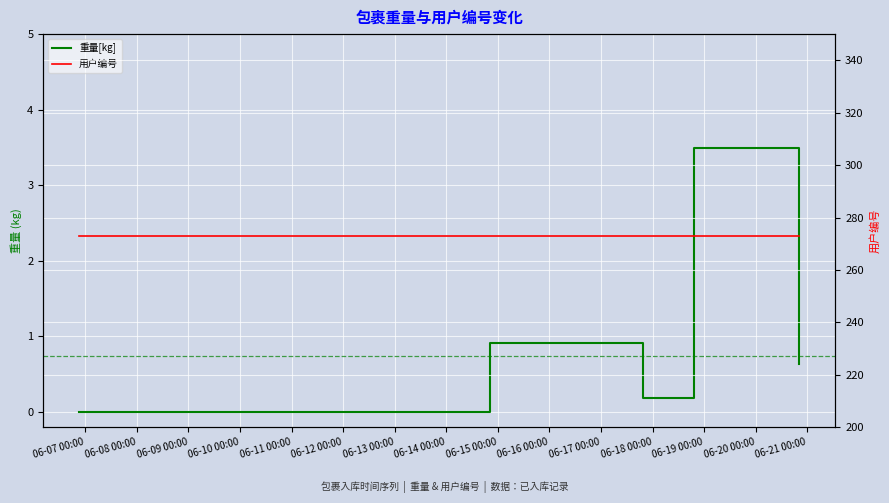

True or false: 用户编号 has more than 1 points higher than both neighbors.

False